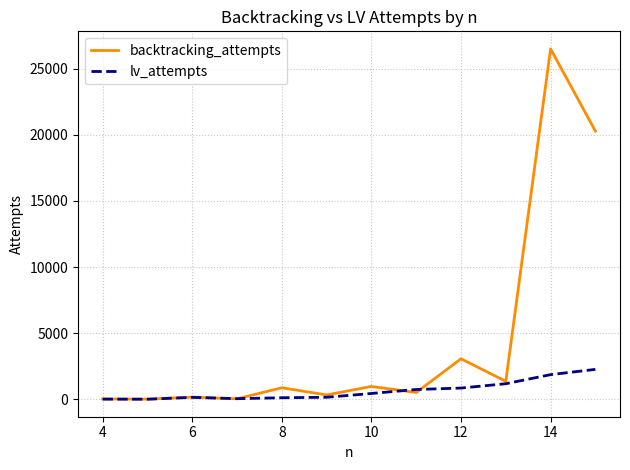

Which series has the widest spread of values?

backtracking_attempts